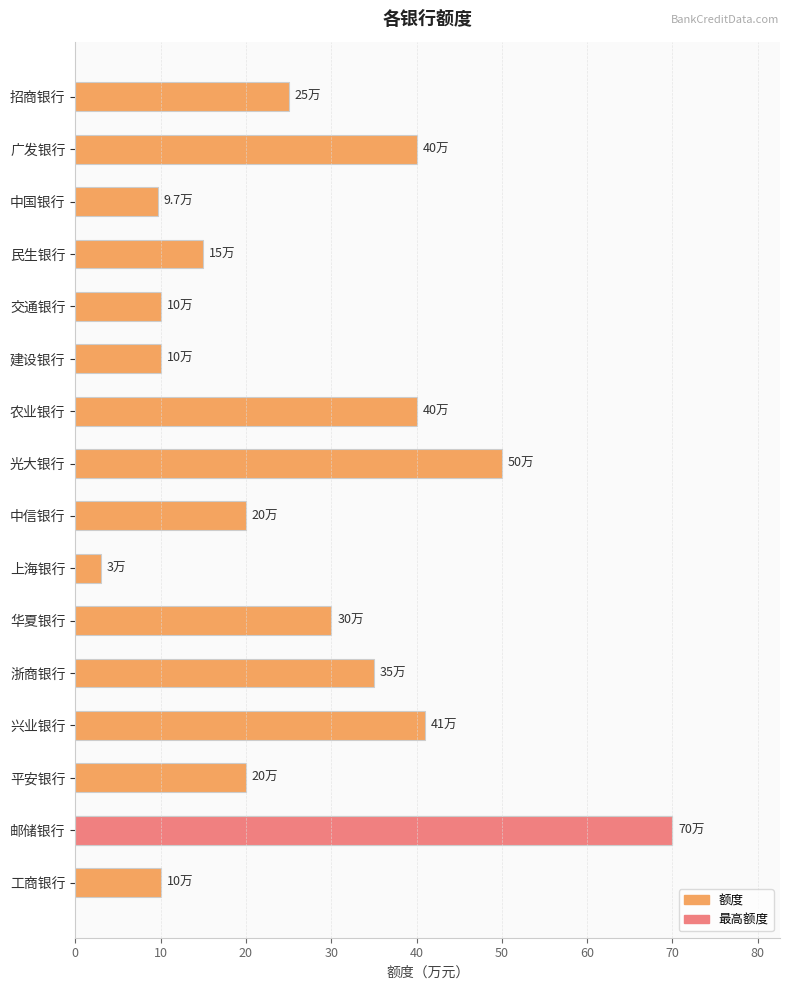

What is the difference between the values at 兴业银行 and 工商银行?

31.0